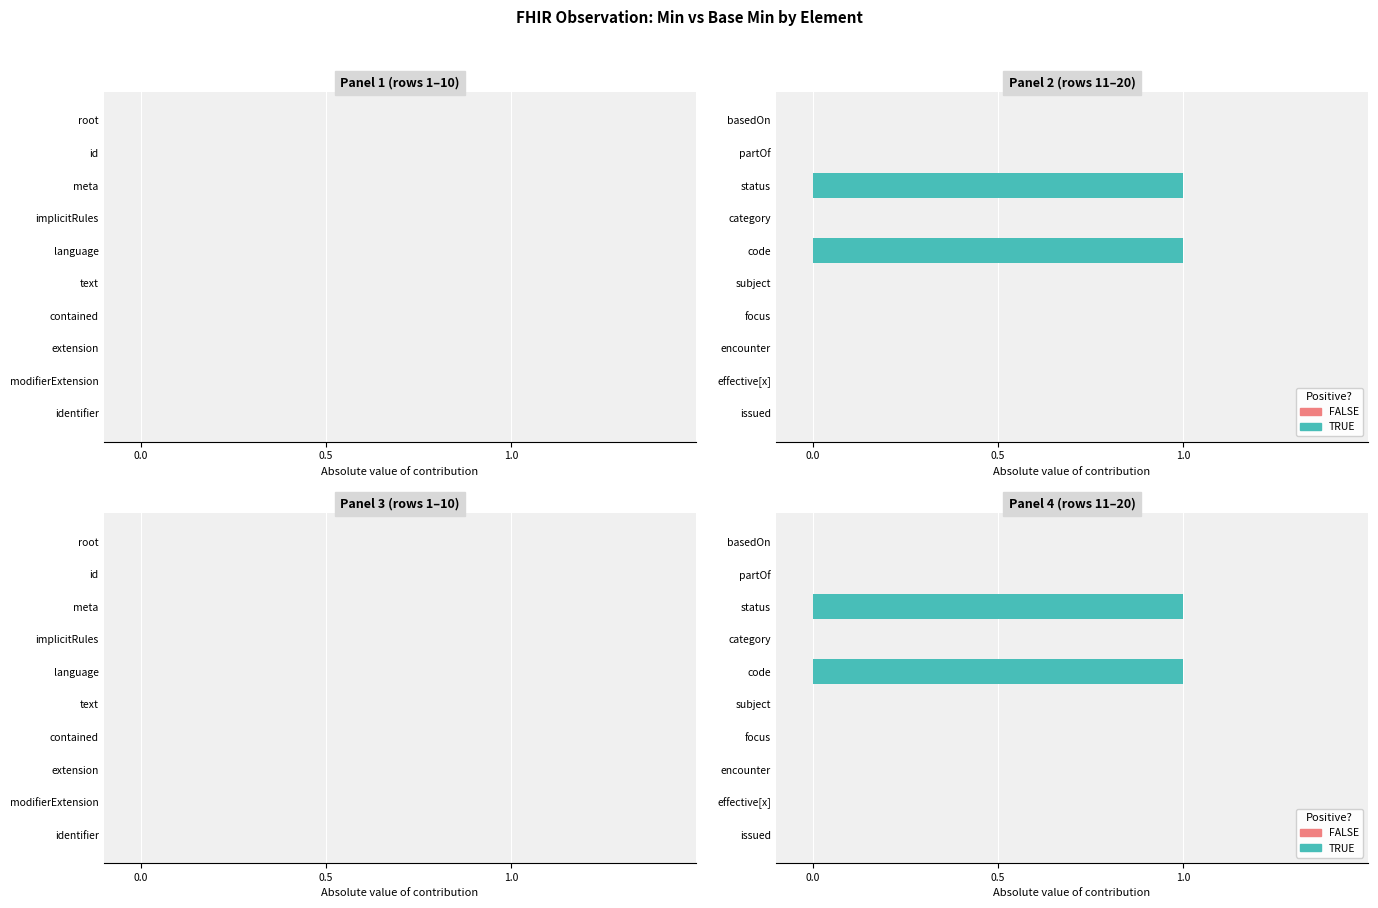

Is it true that Min equals 0 at partOf?

True